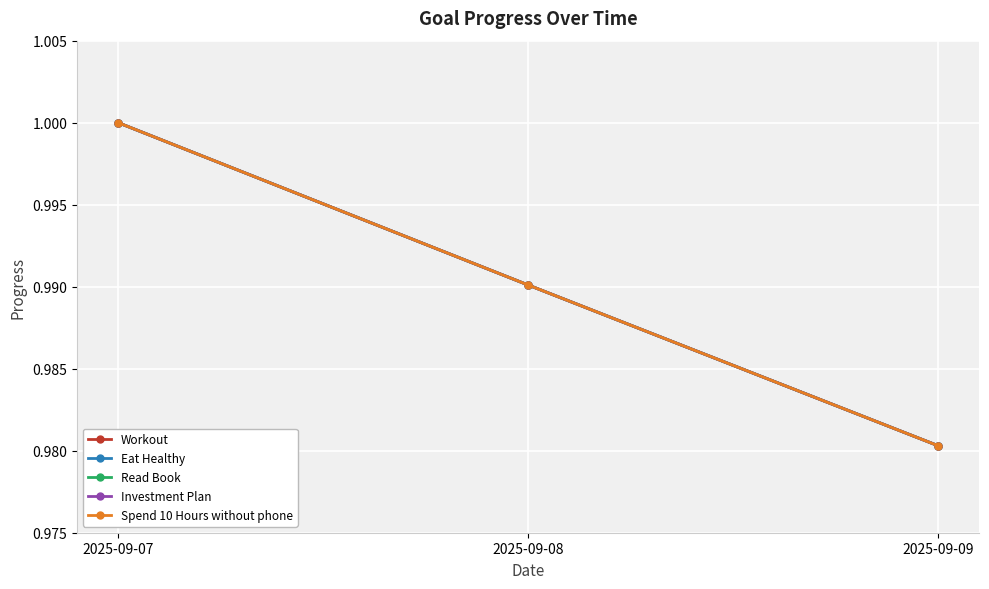

What is the value of the Spend 10 Hours without phone point at the 1st from the left?

1.0